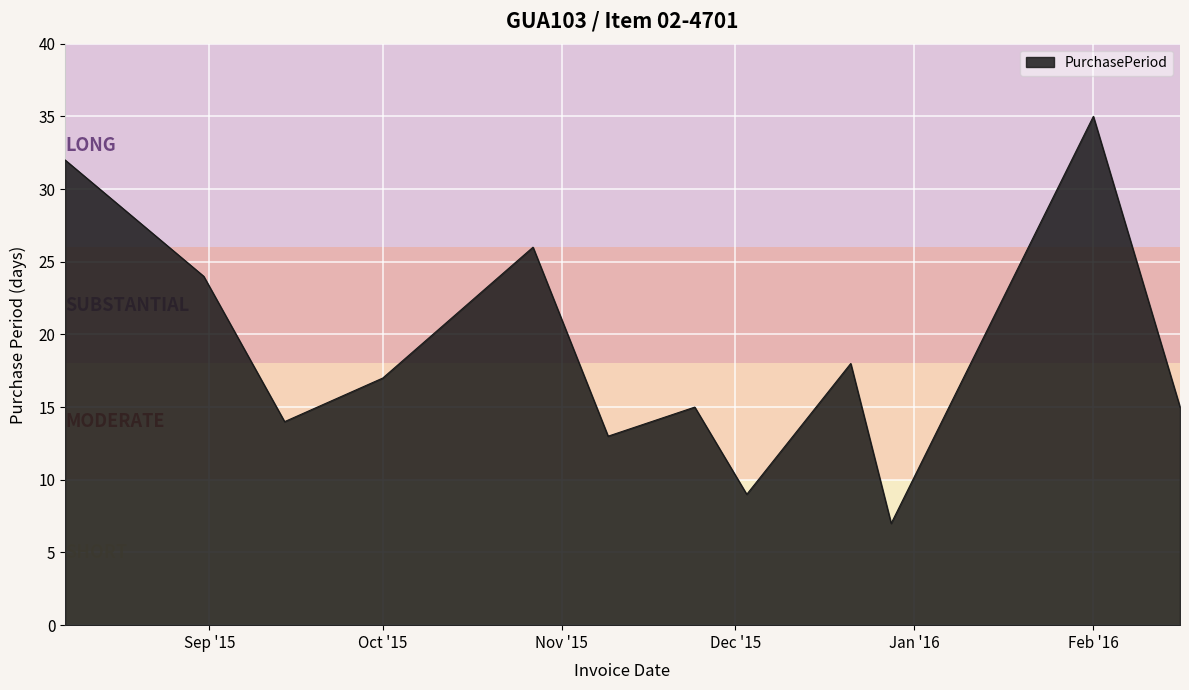

What is the difference between the maximum and minimum values?

28